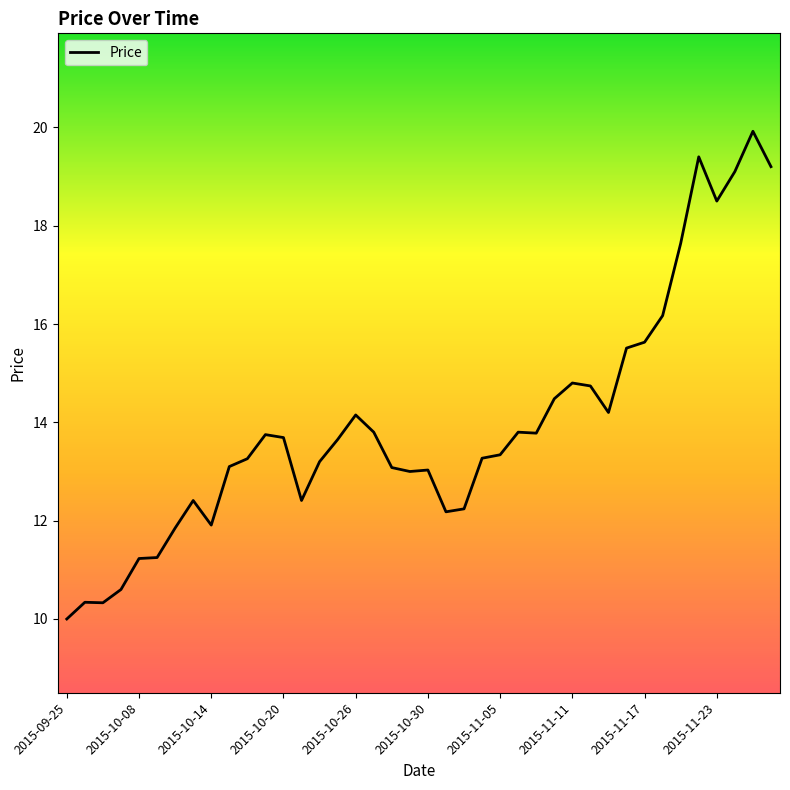

What is the difference between the maximum and minimum values?

9.9